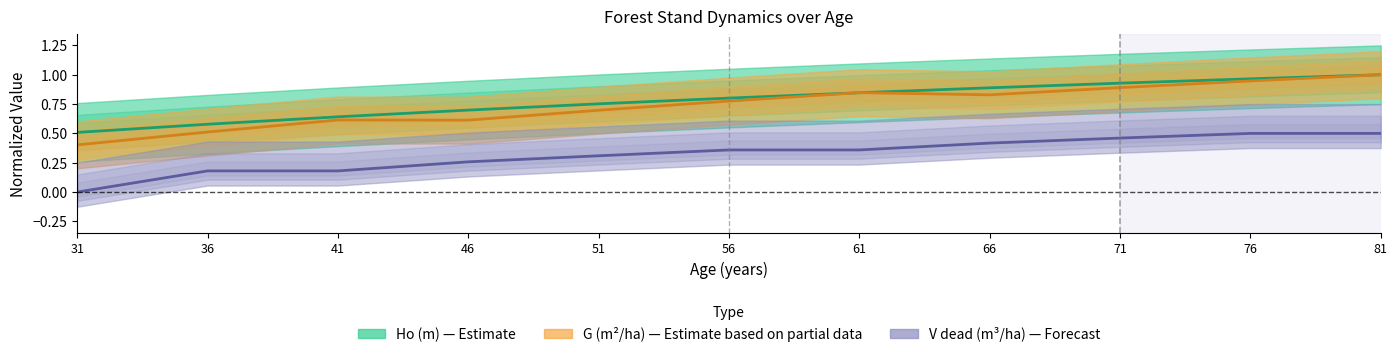

What is the value of the Ho (m) — Estimate point at the 5th from the left?

0.8